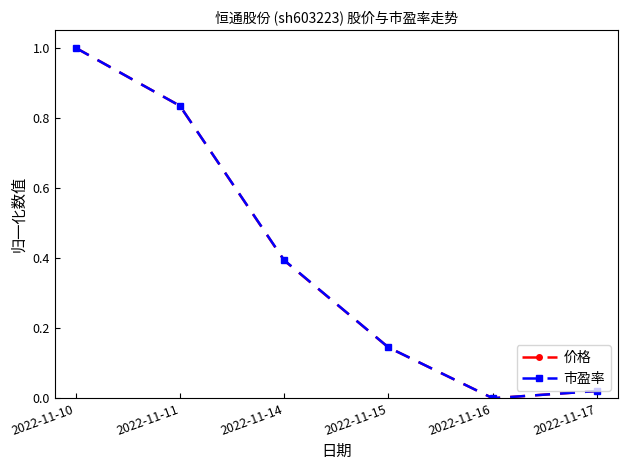

At which label is 市盈率 closest to 0?

2022-11-16